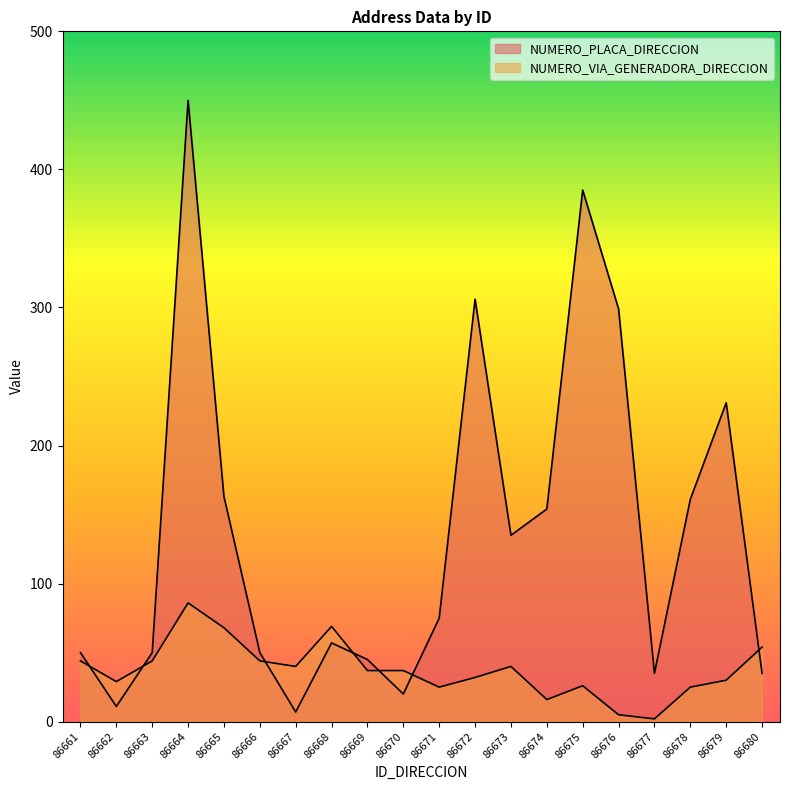

What are all the series names shown in the legend?

NUMERO_PLACA_DIRECCION, NUMERO_VIA_GENERADORA_DIRECCION